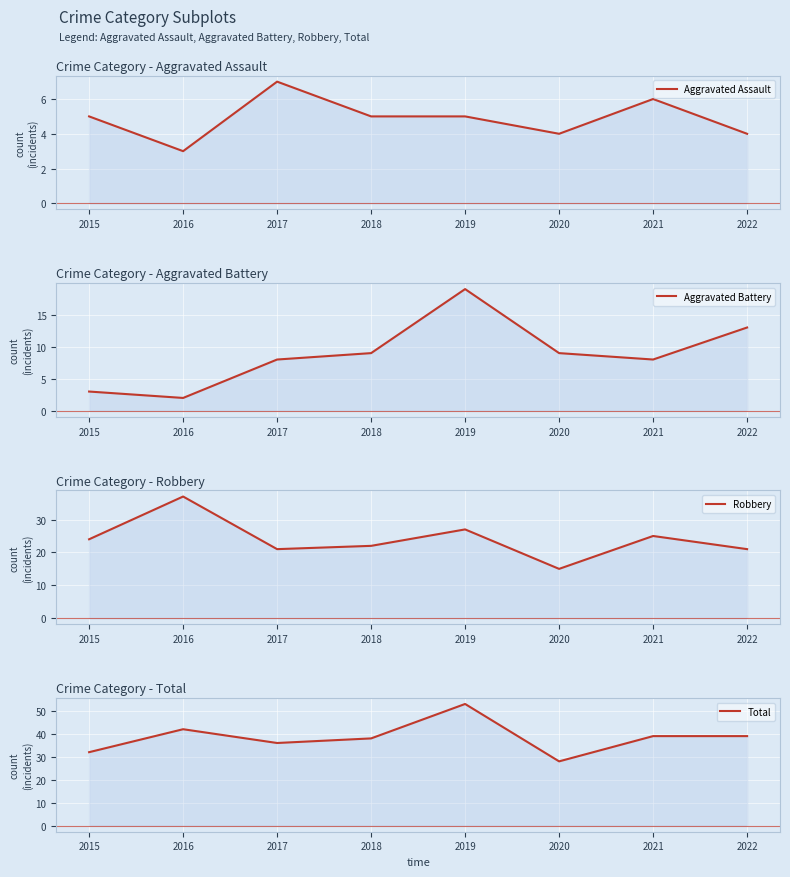

The Aggravated Battery series shows 1 at 2015. True or false?

False